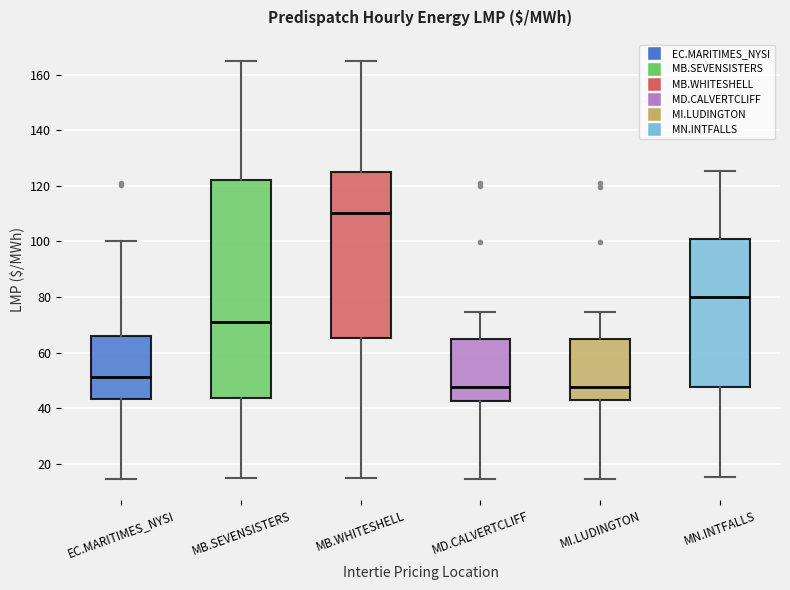

Comparing the boxes themselves (not the whiskers), which one is the tallest?

MB.SEVENSISTERS